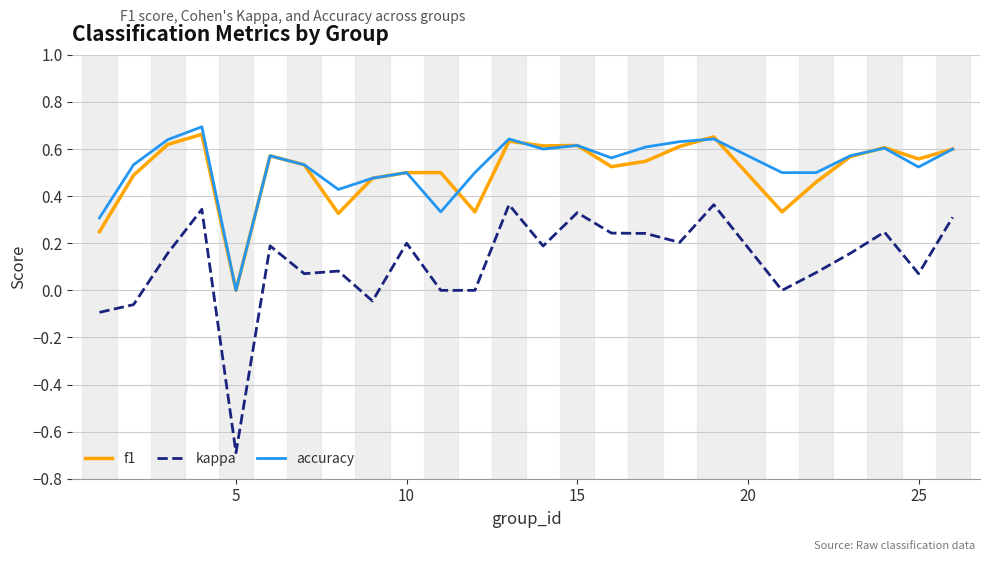

Which series has the largest range (max minus min)?

kappa